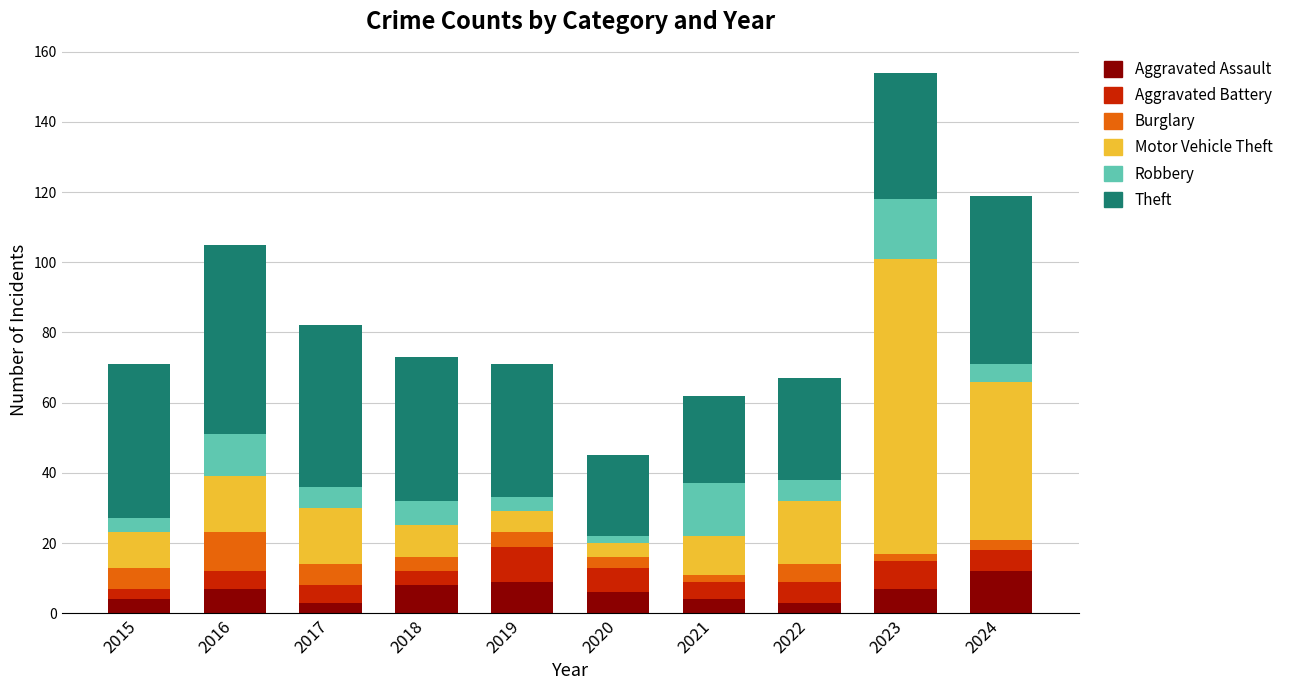

What value does the Aggravated Assault series have at 2020?

6